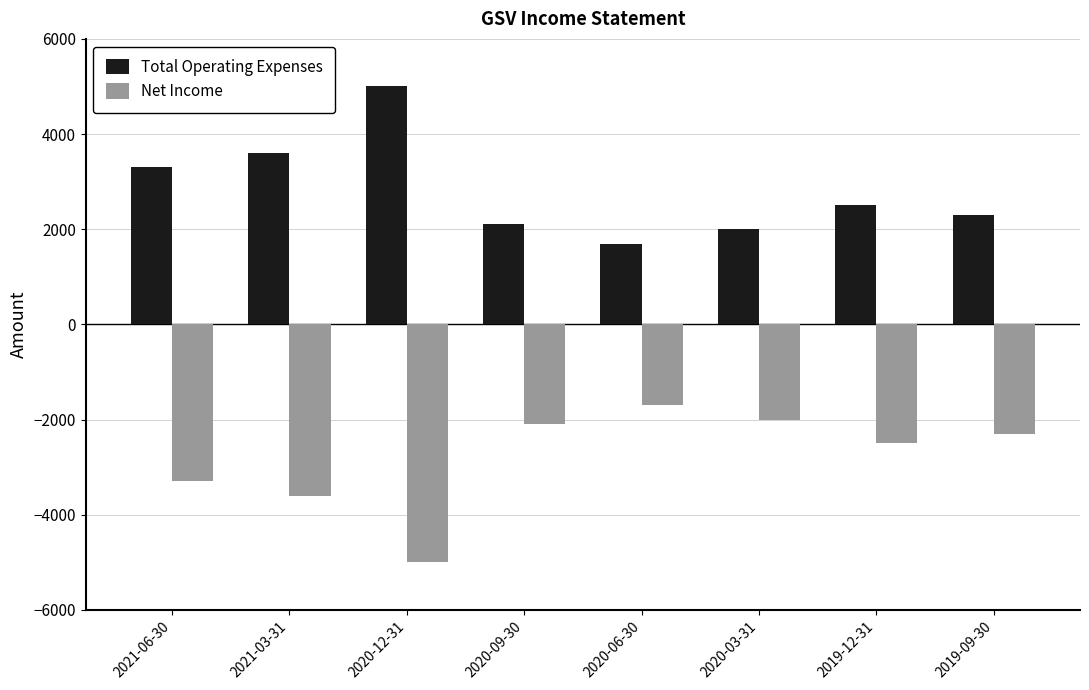

At how many categories does at least one series exceed 3054?

3